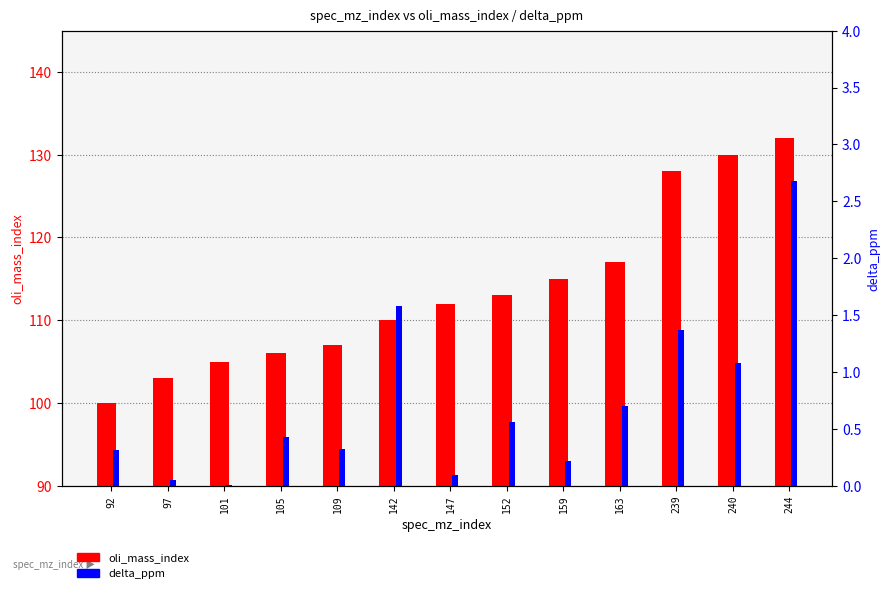

Reading left to right, extract all data points from this chart.

oli_mass_index: 92=100.0	97=103.0	101=105.0	105=106.0	109=107.0	142=110.0	147=112.0	152=113.0	159=115.0	163=117.0	239=128.0	240=130.0	244=132.0
delta_ppm: 92=0.3	97=0.0	101=0.0	105=0.4	109=0.3	142=1.6	147=0.1	152=0.6	159=0.2	163=0.7	239=1.4	240=1.1	244=2.7